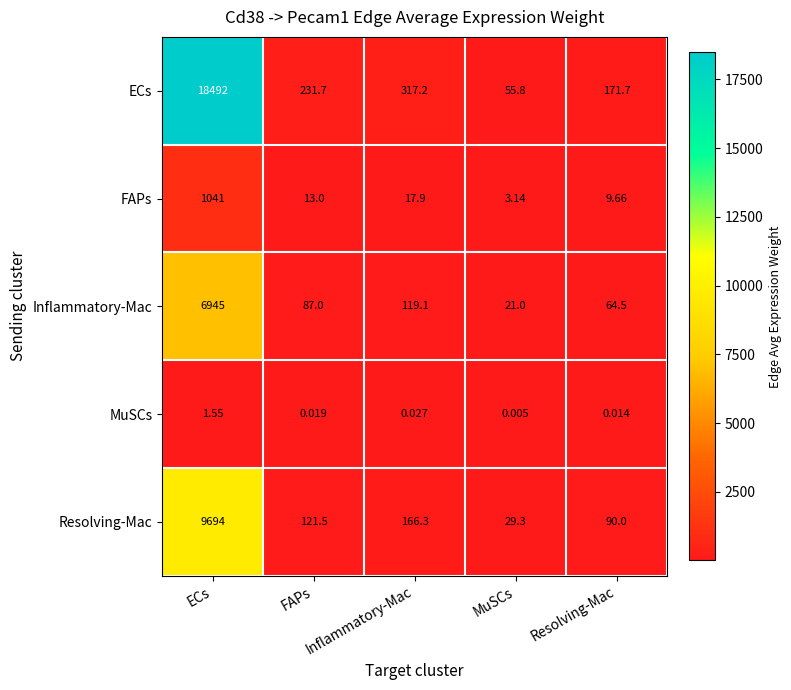

Rank the series by their maximum value, from lowest to highest.

MuSCs, FAPs, Inflammatory-Mac, Resolving-Mac, ECs